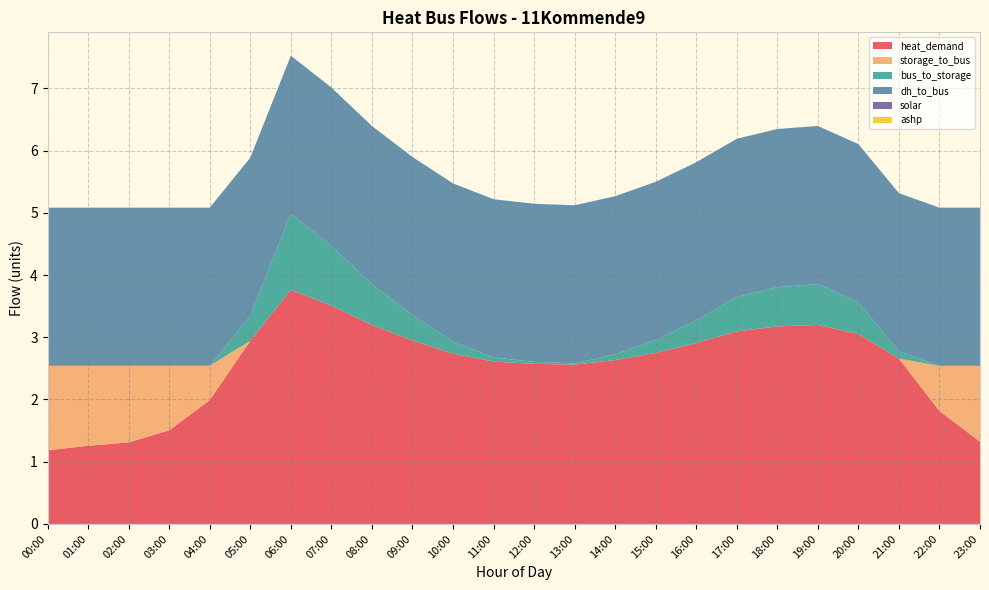

Reading left to right, what are all the values shown in this chart?

heat_demand: 00:00=1.2	01:00=1.3	02:00=1.3	03:00=1.5	04:00=2.0	05:00=2.9	06:00=3.8	07:00=3.5	08:00=3.2	09:00=2.9	10:00=2.7	11:00=2.6	12:00=2.6	13:00=2.6	14:00=2.6	15:00=2.7	16:00=2.9	17:00=3.1	18:00=3.2	19:00=3.2	20:00=3.1	21:00=2.7	22:00=1.8	23:00=1.3
storage_to_bus: 00:00=1.4	01:00=1.3	02:00=1.2	03:00=1.0	04:00=0.6	05:00=0.0	06:00=0.0	07:00=0.0	08:00=0.0	09:00=0.0	10:00=0.0	11:00=0.0	12:00=0.0	13:00=0.0	14:00=0.0	15:00=0.0	16:00=0.0	17:00=0.0	18:00=0.0	19:00=0.0	20:00=0.0	21:00=0.0	22:00=0.7	23:00=1.2
bus_to_storage: 00:00=0.0	01:00=0.0	02:00=0.0	03:00=0.0	04:00=0.0	05:00=0.4	06:00=1.2	07:00=1.0	08:00=0.7	09:00=0.4	10:00=0.2	11:00=0.1	12:00=0.0	13:00=0.0	14:00=0.1	15:00=0.2	16:00=0.4	17:00=0.6	18:00=0.6	19:00=0.7	20:00=0.5	21:00=0.1	22:00=0.0	23:00=0.0
dh_to_bus: 00:00=2.5	01:00=2.5	02:00=2.5	03:00=2.5	04:00=2.5	05:00=2.5	06:00=2.5	07:00=2.5	08:00=2.5	09:00=2.5	10:00=2.5	11:00=2.5	12:00=2.5	13:00=2.5	14:00=2.5	15:00=2.5	16:00=2.5	17:00=2.5	18:00=2.5	19:00=2.5	20:00=2.5	21:00=2.5	22:00=2.5	23:00=2.5
solar: 00:00=0.0	01:00=0.0	02:00=0.0	03:00=0.0	04:00=0.0	05:00=0.0	06:00=0.0	07:00=0.0	08:00=0.0	09:00=0.0	10:00=0.0	11:00=0.0	12:00=0.0	13:00=0.0	14:00=0.0	15:00=0.0	16:00=0.0	17:00=0.0	18:00=0.0	19:00=0.0	20:00=0.0	21:00=0.0	22:00=0.0	23:00=0.0
ashp: 00:00=0.0	01:00=0.0	02:00=0.0	03:00=0.0	04:00=0.0	05:00=0.0	06:00=0.0	07:00=0.0	08:00=0.0	09:00=0.0	10:00=0.0	11:00=0.0	12:00=0.0	13:00=0.0	14:00=0.0	15:00=0.0	16:00=0.0	17:00=0.0	18:00=0.0	19:00=0.0	20:00=0.0	21:00=0.0	22:00=0.0	23:00=0.0